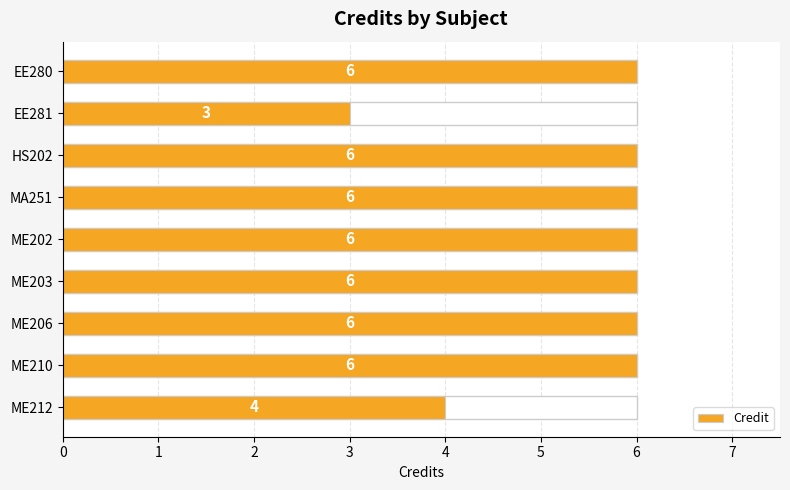

What is the value of the 9th bar from the left?

4